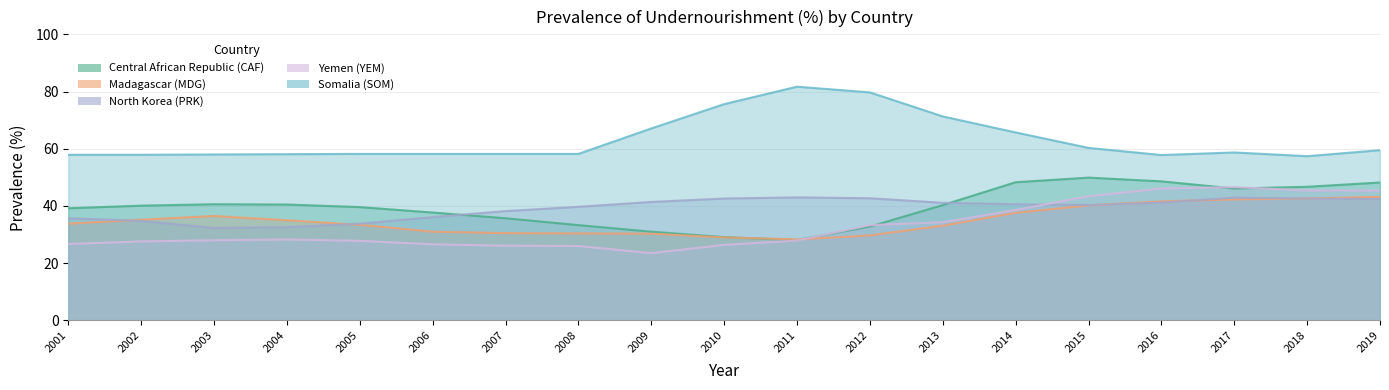

Which series ends up on top after the final intersection of Central African Republic (CAF) and Madagascar (MDG)?

Central African Republic (CAF)